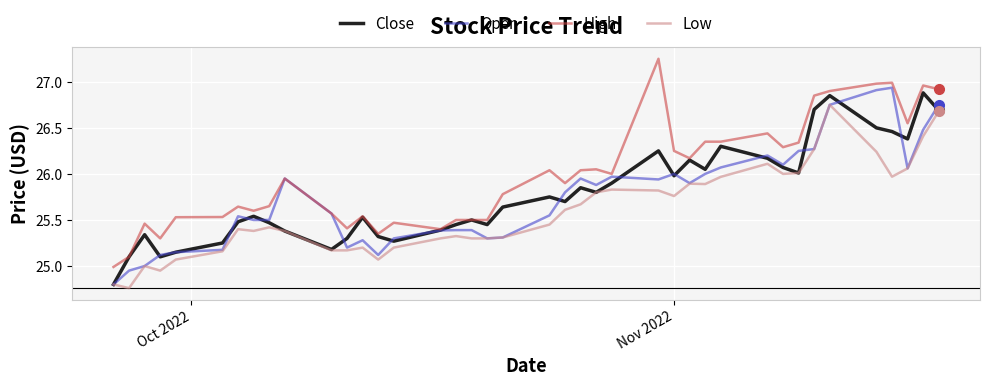

Which series has the largest total across all categories?

High